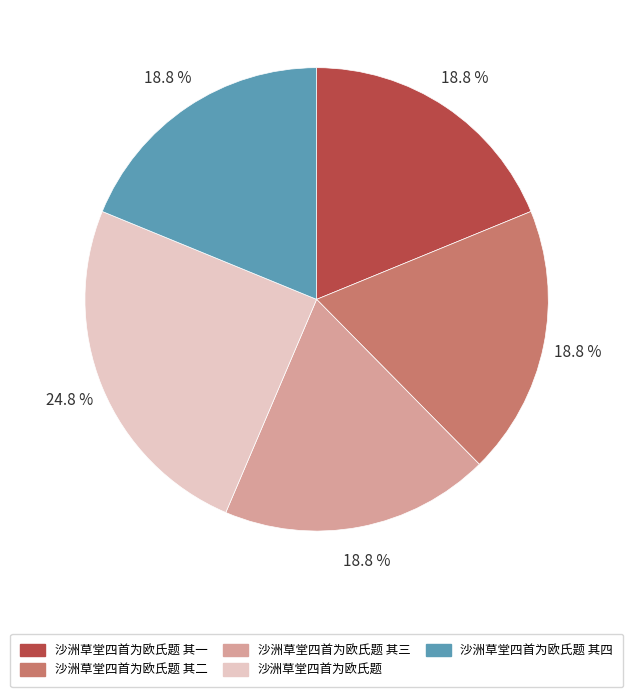

Which slice is the largest?

沙洲草堂四首为欧氏题